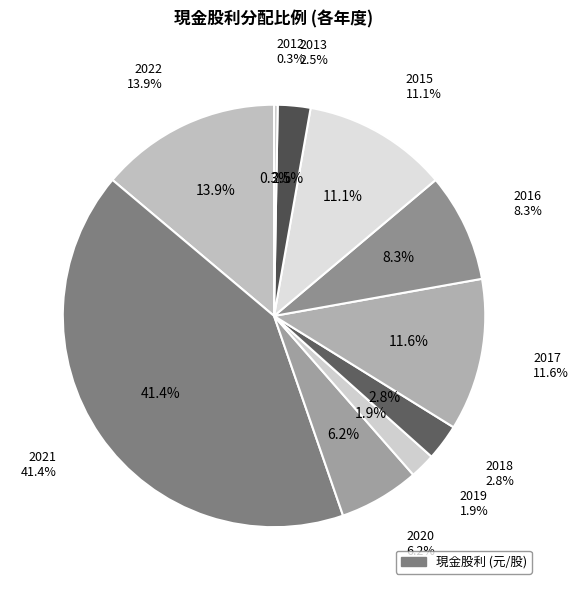

Which category has the biggest portion of the pie?

2021